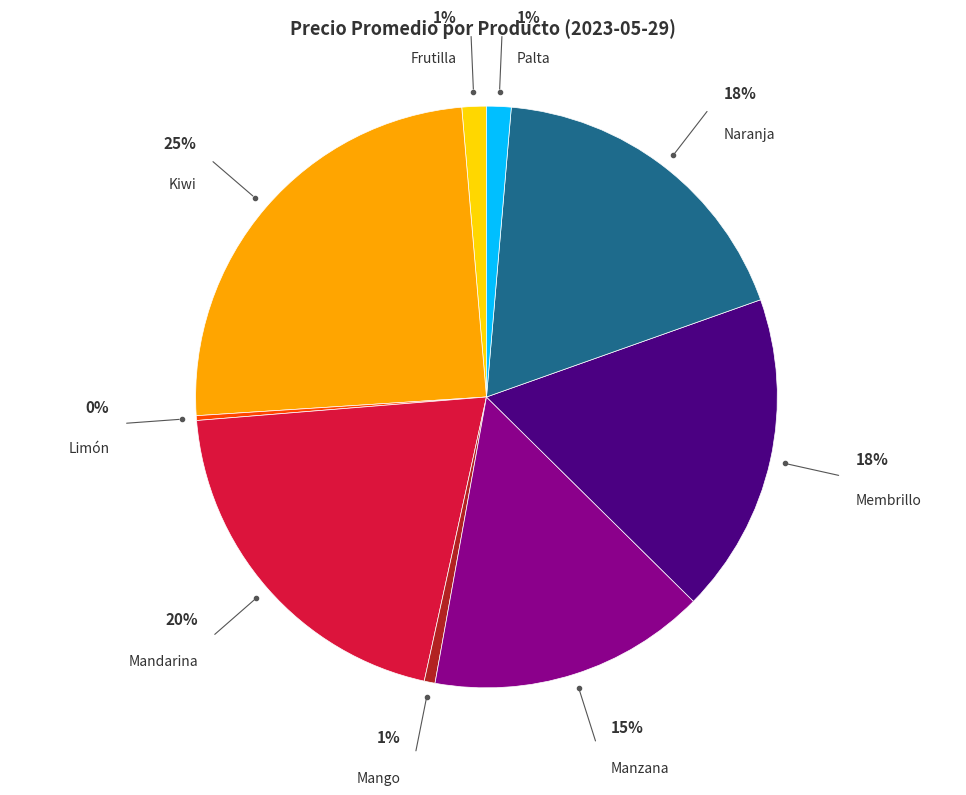

Which category has the biggest portion of the pie?

Kiwi